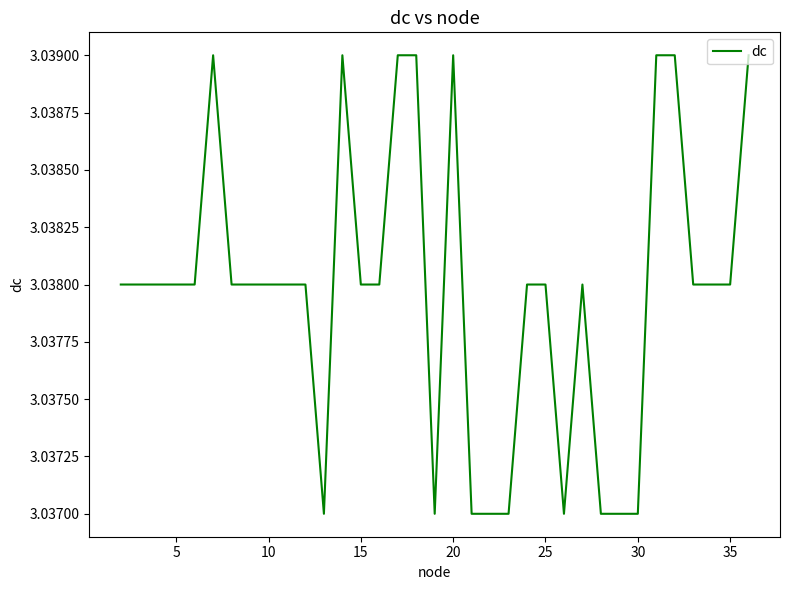

Does the chart have visible grid lines?

No